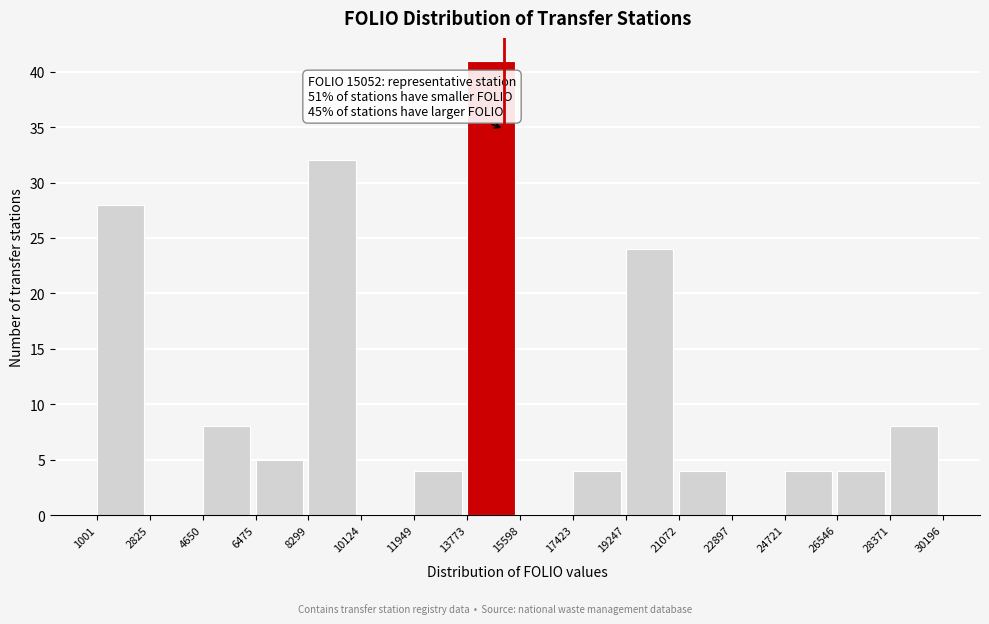

Over which range of the x-axis is the bar tallest?

13773 to 15598